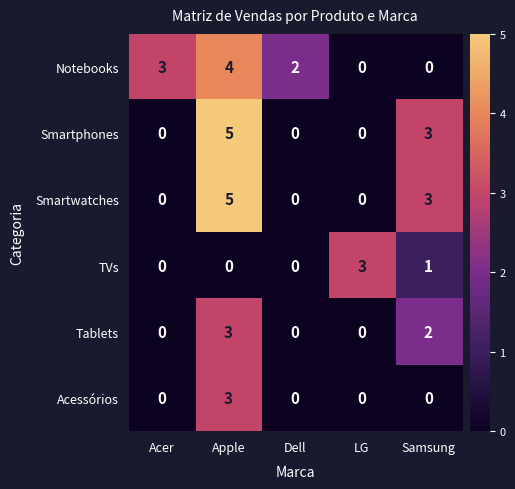

What is the difference between the Smartwatches values at Dell and Apple?

5